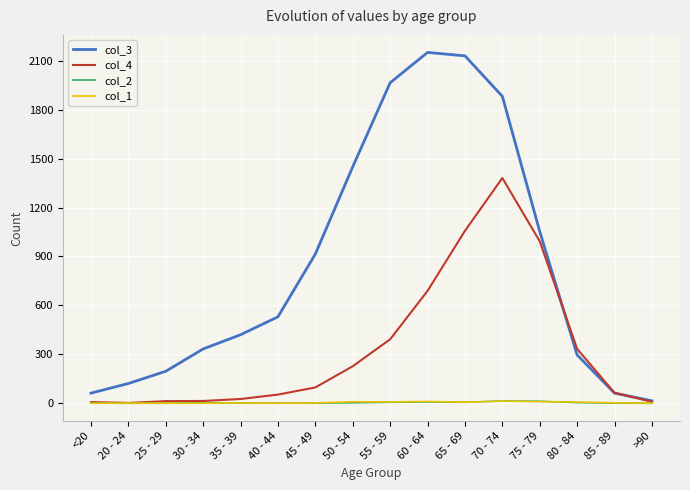

What is the total value across all series at 25 - 29?

209